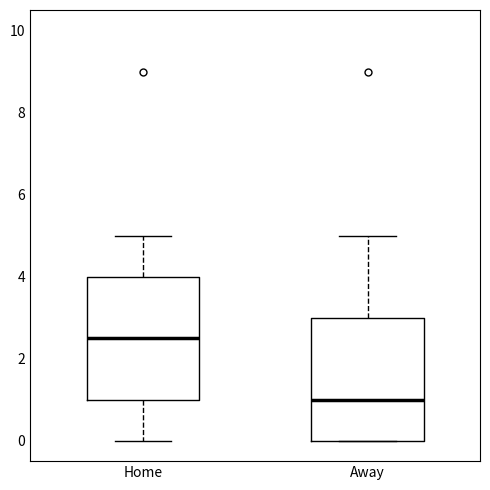

Reading left to right, read every box against the y-axis: the position of its median line, the range the box covers, and the ends of its whiskers. The values are not printed on the chart, so give them approximately, as read against the axis.

Home: median 2.6, box 1.0 to 4.0, whiskers 0.0 to 5.0
Away: median 1.0, box 0.0 to 3.0, whiskers 0.0 to 5.0